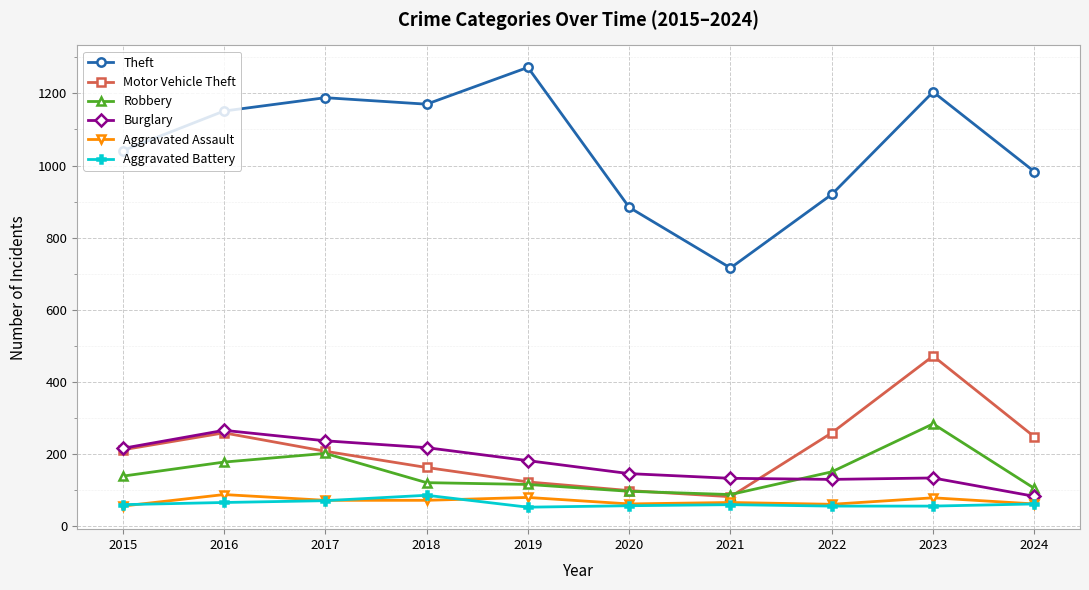

In Robbery, how many points are higher than both neighbors (excluding endpoints)?

2